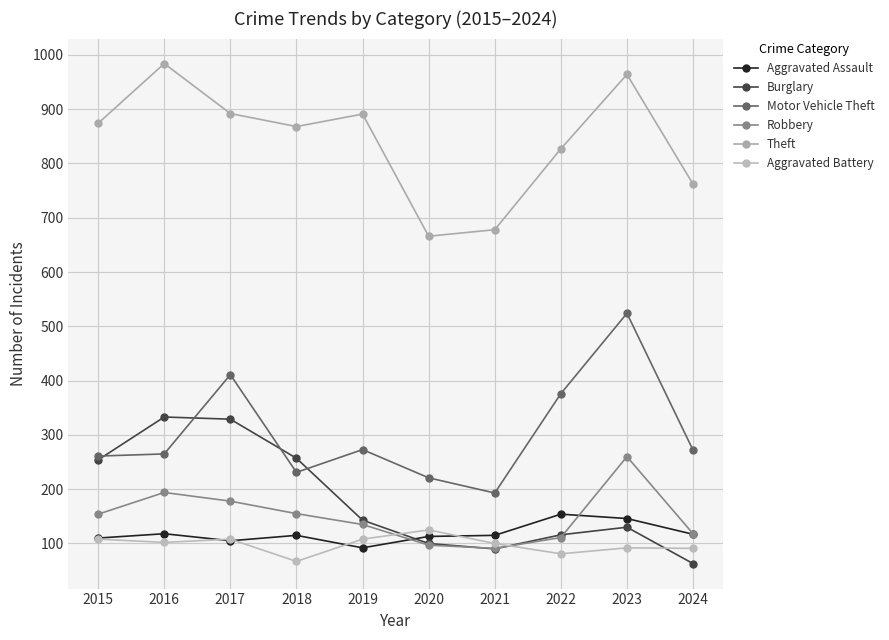

Between 2021 and 2022, which is larger?

2022